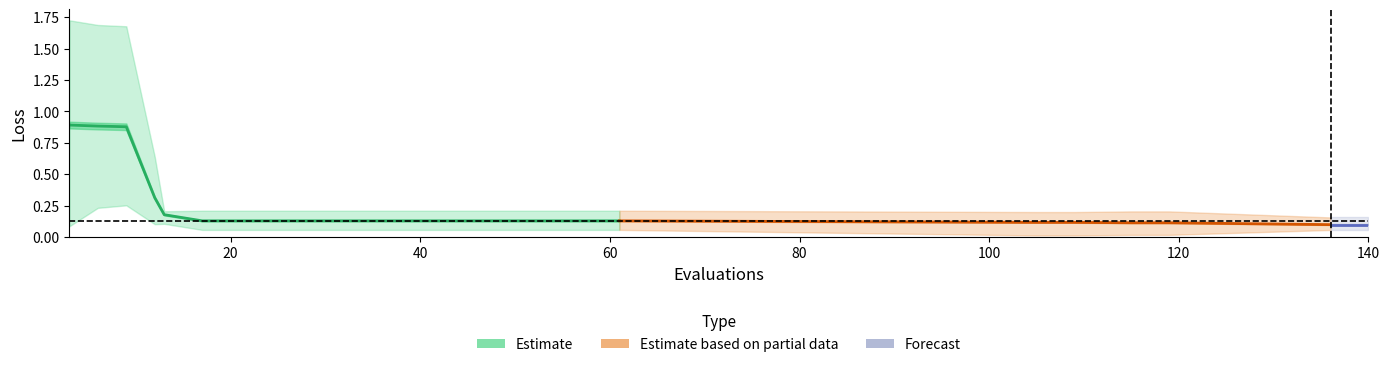

Reading left to right, transcribe all the data shown in this chart.

mean: 0.9	0.9	0.9	0.3	0.2	0.1	0.1	0.1	0.1	0.1	0.1	0.1	0.1	0.1	0.1	0.1	0.1	0.1	0.1	0.1	0.1	0.1	0.1
best: 0.1	0.2	0.3	0.1	0.1	0.1	0.1	0.1	0.1	0.1	0.1	0.1	0.1	0.1	0.1	0.1	0.1	0.0	0.0	0.0	0.0	0.1	0.1
worst: 1.7	1.7	1.7	0.6	0.2	0.2	0.2	0.2	0.2	0.2	0.2	0.2	0.2	0.2	0.2	0.2	0.2	0.2	0.2	0.2	0.2	0.2	0.2